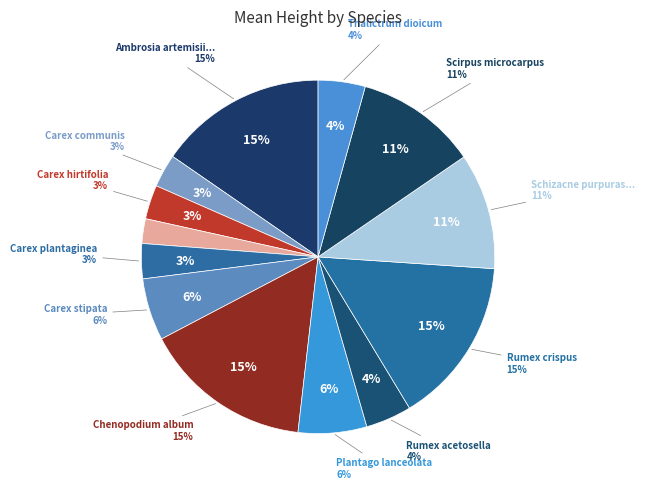

What percentage do Schizacne purpurascens and Carex pedunculata together represent?

12.9%